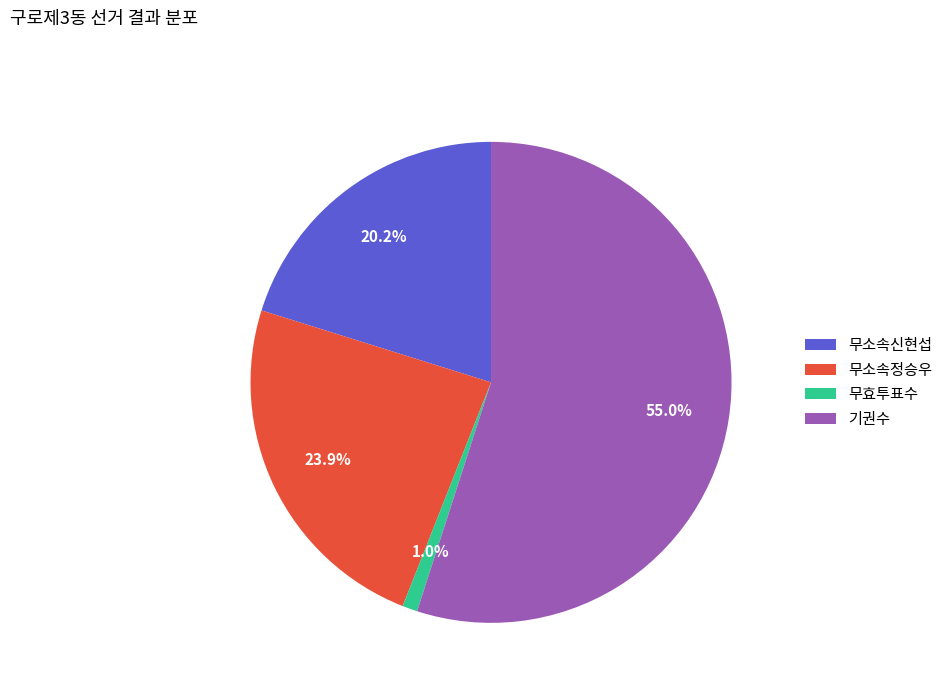

What portion of the pie excludes 무소속신현섭?

79.8%